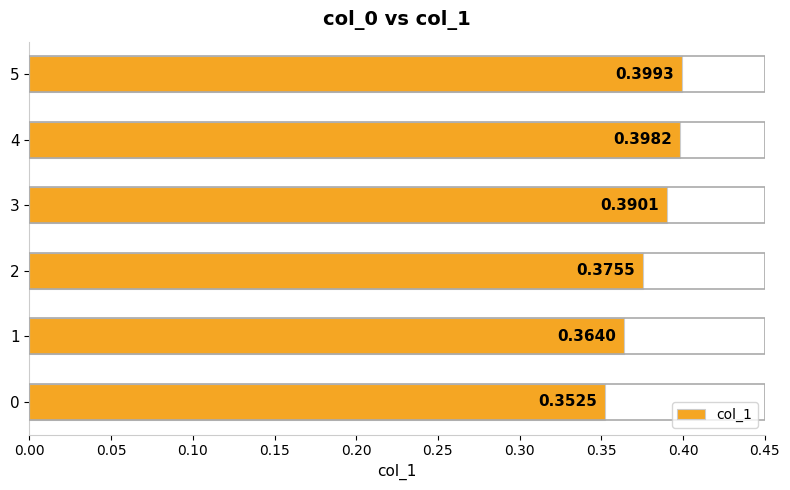

What is the sum of the values at 3 and 1?

0.8